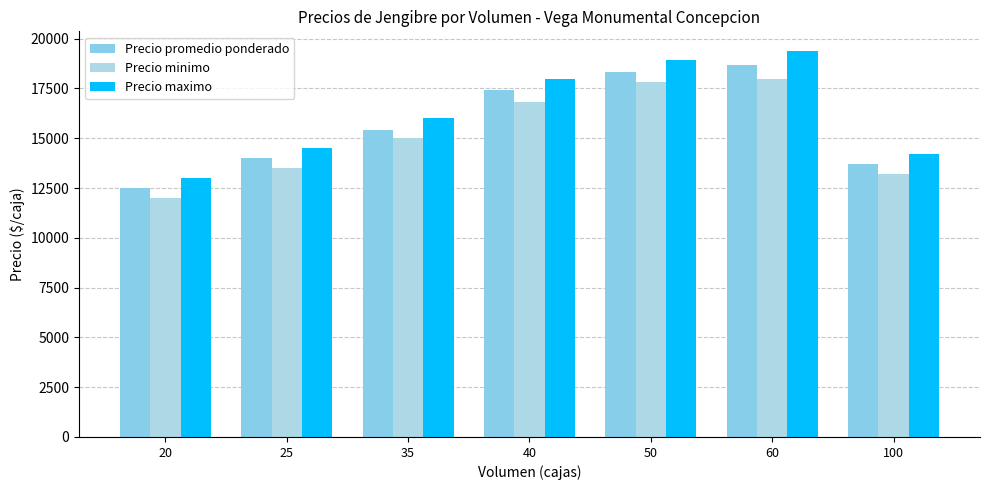

What is the highest value of the Precio promedio ponderado series?

18700